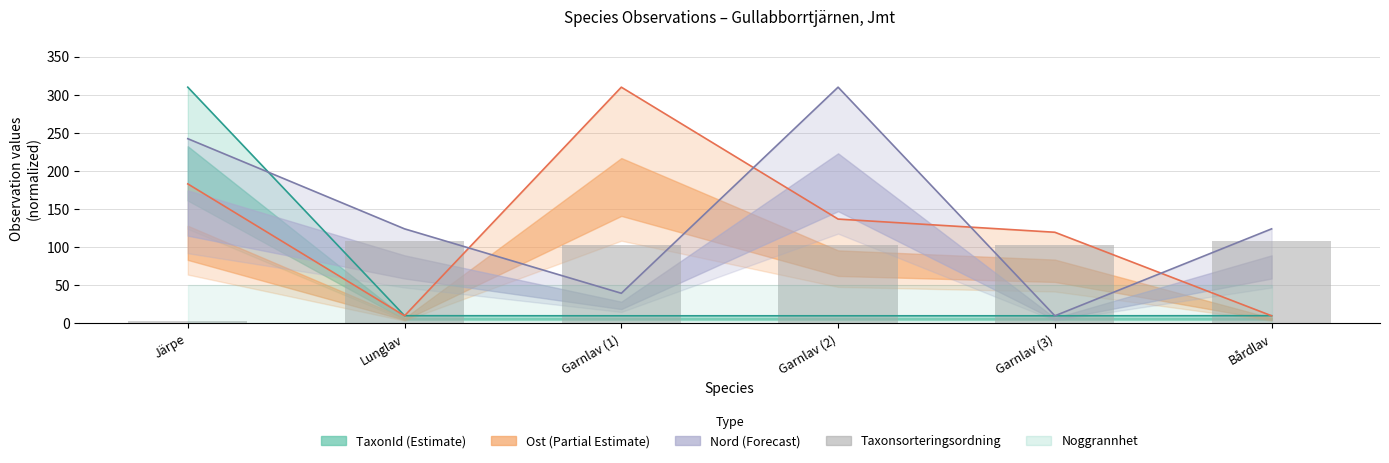

Are the bars horizontal?

No